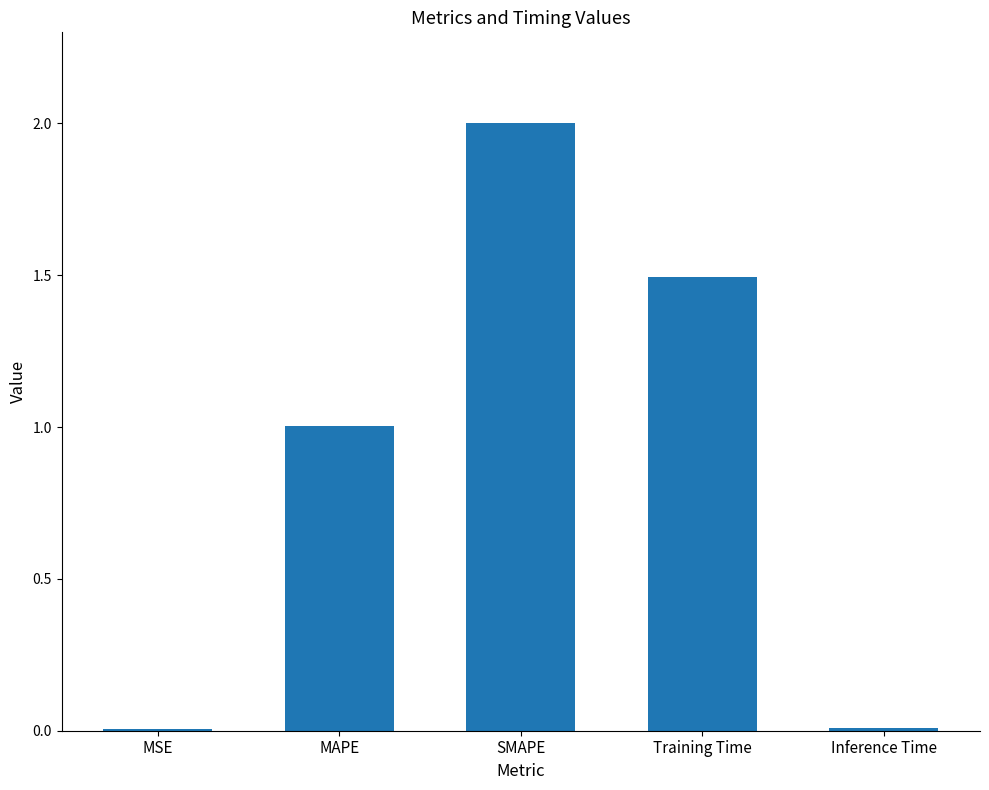

Is it true that the value at MAPE is 0.3?

False